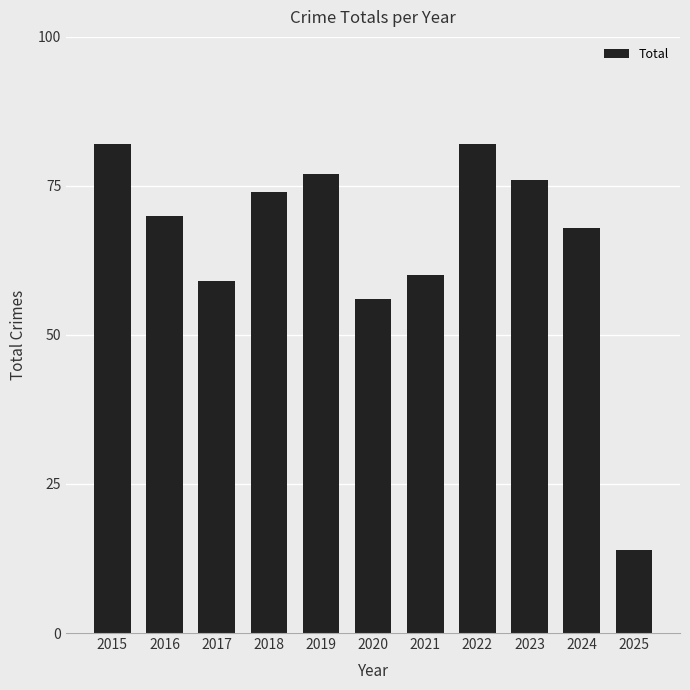

What is the value of the 3rd bar from the left?

59